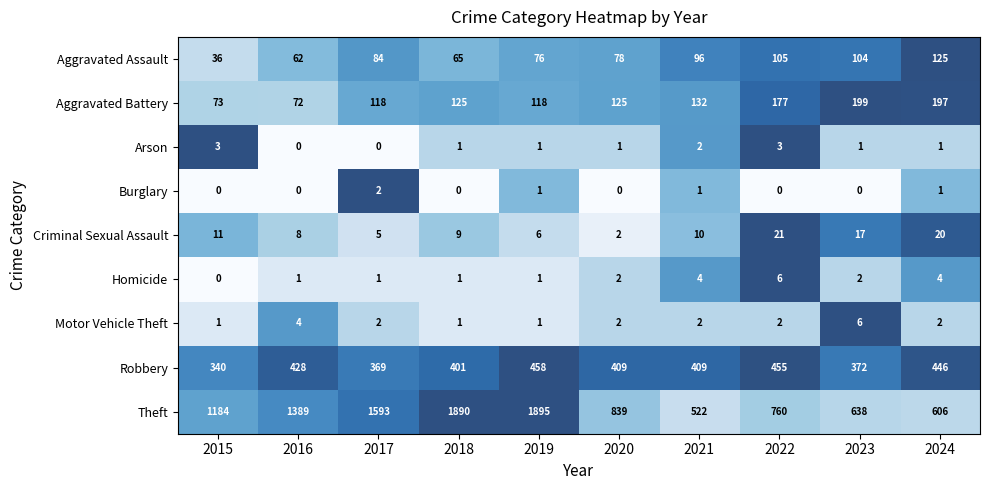

The Motor Vehicle Theft series shows 1 at 2018. True or false?

True